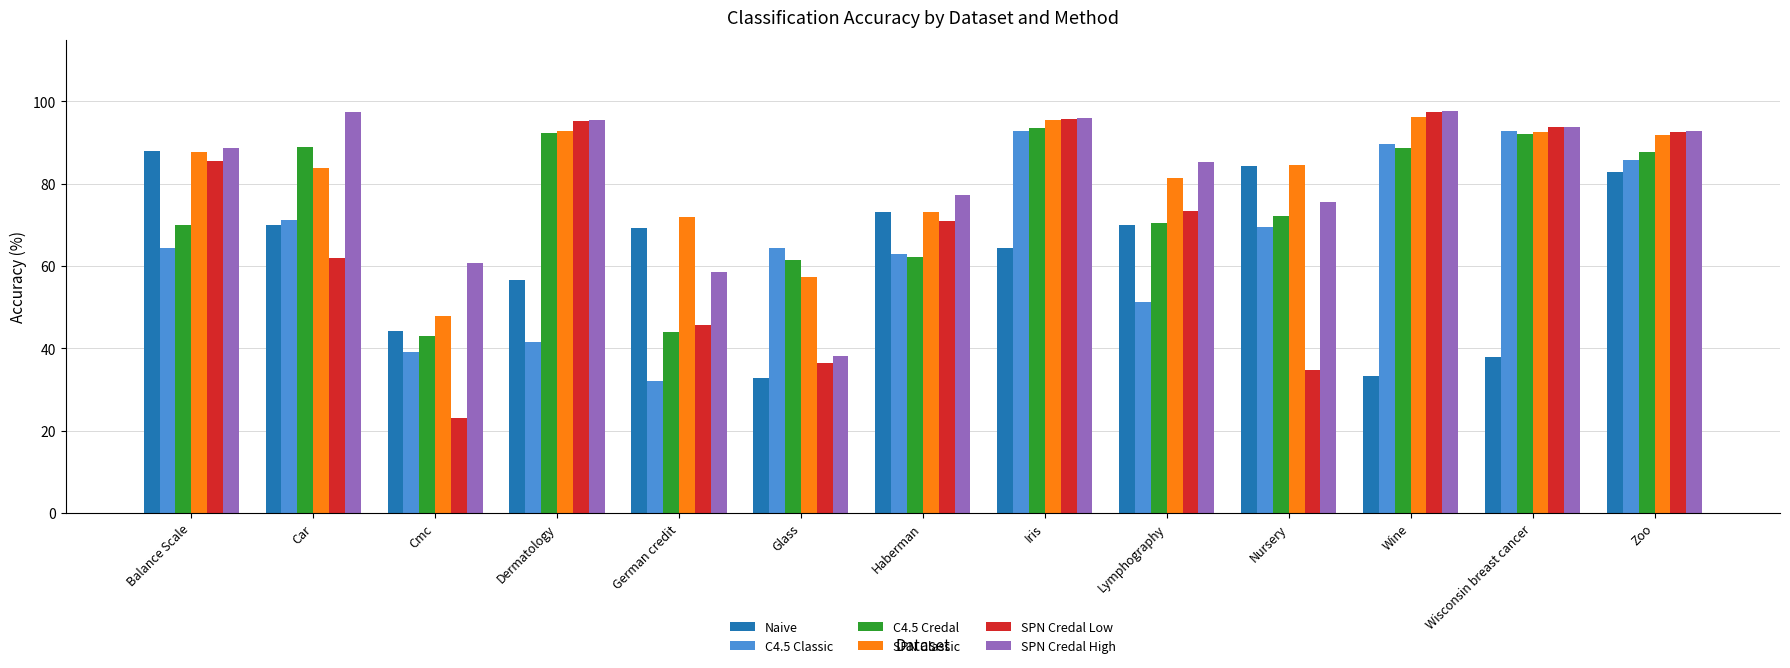

The C4.5 Classic series shows 92.9 at Wisconsin breast cancer. True or false?

True